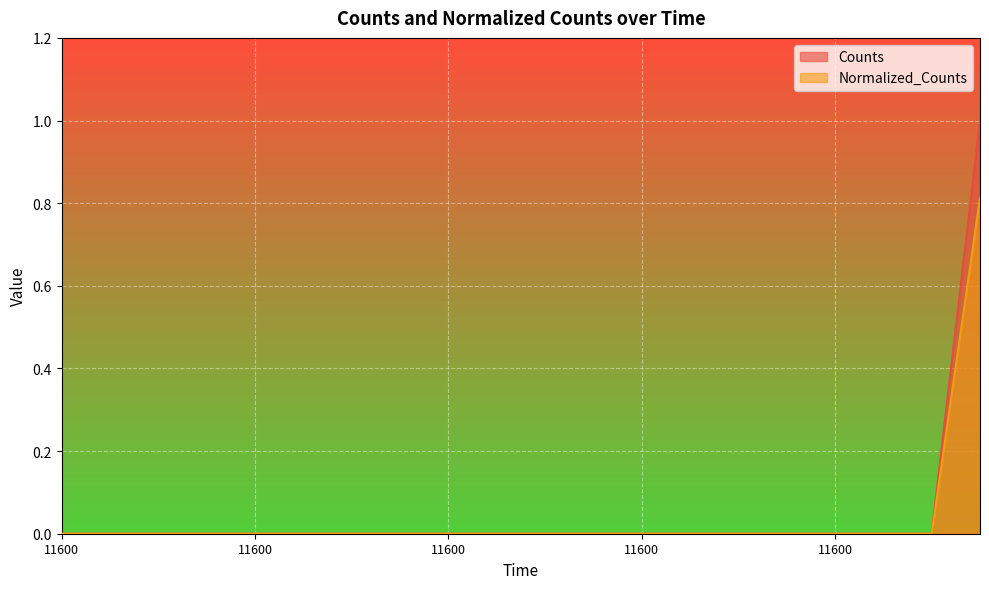

Reading right to left, list all the values displayed in this chart.

Counts: 11600.0=1.0	11600.0=0.0	11600.0=0.0	11600.0=0.0	11600.0=0.0	11600.0=0.0	11600.0=0.0	11600.0=0.0	11600.0=0.0	11600.0=0.0	11600.0=0.0	11600.0=0.0	11600.0=0.0	11600.0=0.0	11600.0=0.0	11600.0=0.0	11600.0=0.0	11600.0=0.0	11600.0=0.0	11600.0=0.0
Normalized_Counts: 11600.0=0.8	11600.0=0.0	11600.0=0.0	11600.0=0.0	11600.0=0.0	11600.0=0.0	11600.0=0.0	11600.0=0.0	11600.0=0.0	11600.0=0.0	11600.0=0.0	11600.0=0.0	11600.0=0.0	11600.0=0.0	11600.0=0.0	11600.0=0.0	11600.0=0.0	11600.0=0.0	11600.0=0.0	11600.0=0.0